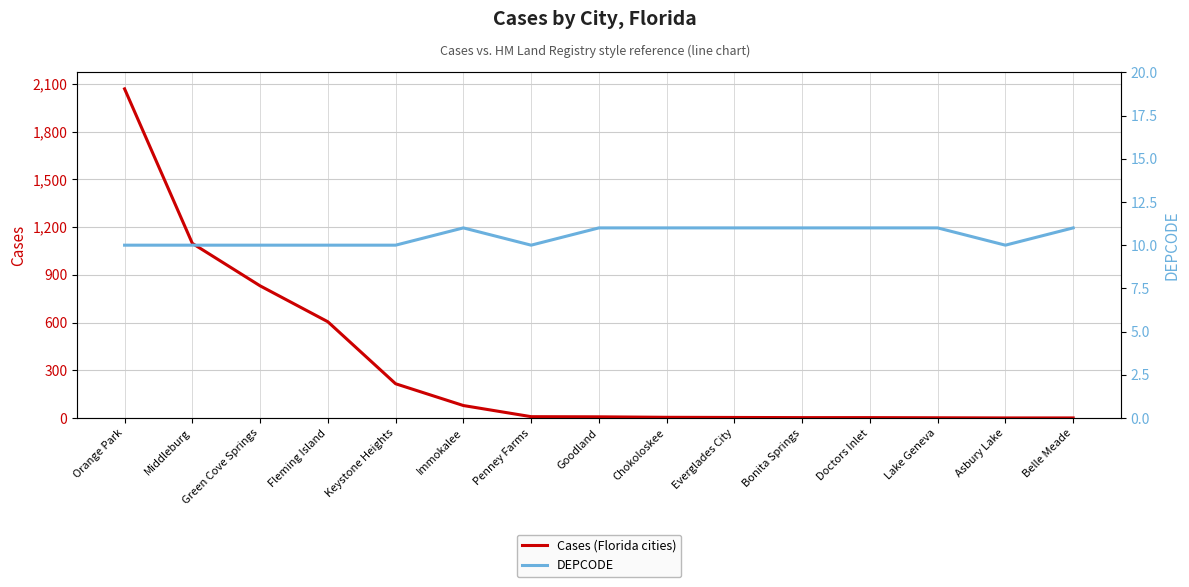

Reading left to right, list all the values displayed in this chart.

Cases (Florida cities): 2070	1098	831	605	215	78	8	7	4	3	2	2	1	0	0
DEPCODE: 10	10	10	10	10	11	10	11	11	11	11	11	11	10	11